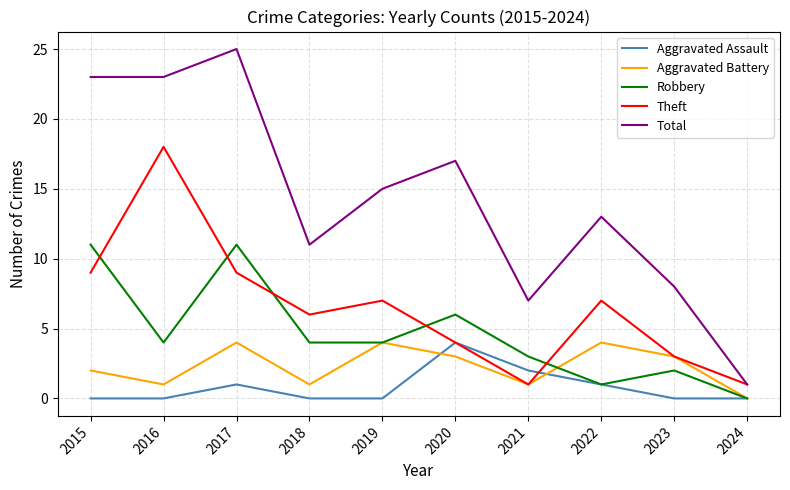

Read the Total value at 2021.

7